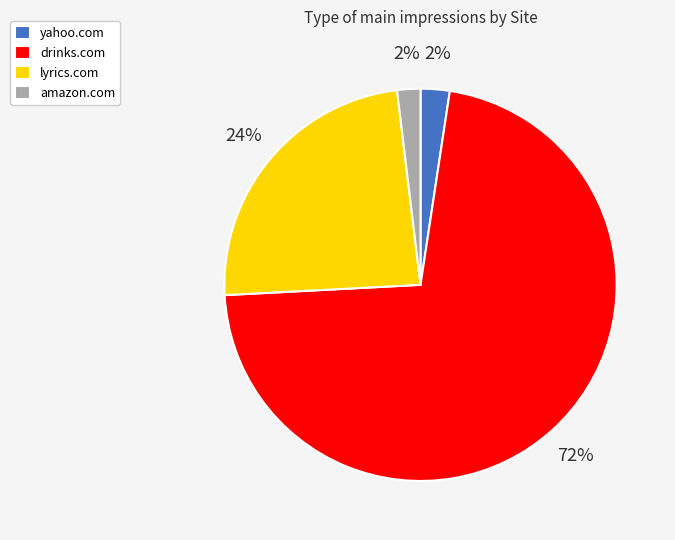

Between yahoo.com and lyrics.com, which is larger?

lyrics.com